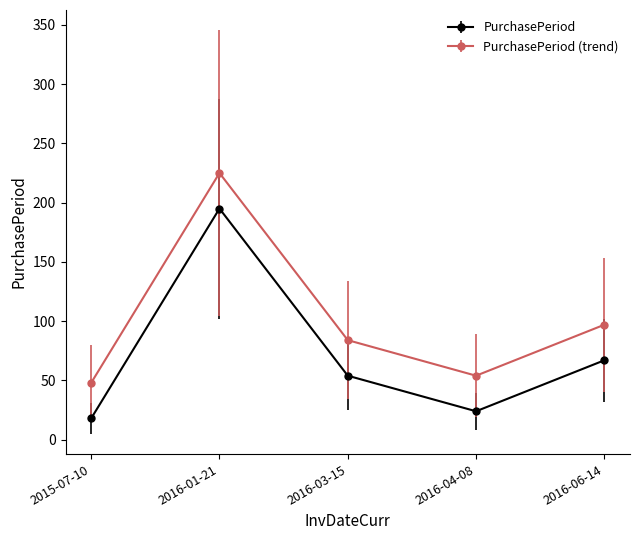

True or false: PurchasePeriod has a value of 86 at 2016-01-21.

False